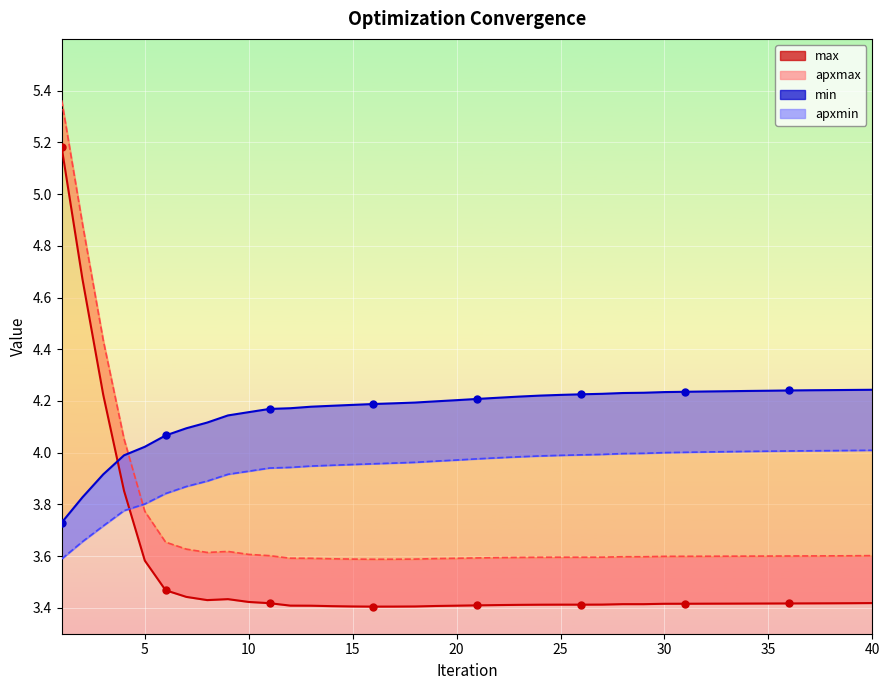

Which series contains the highest Y value?

apxmax